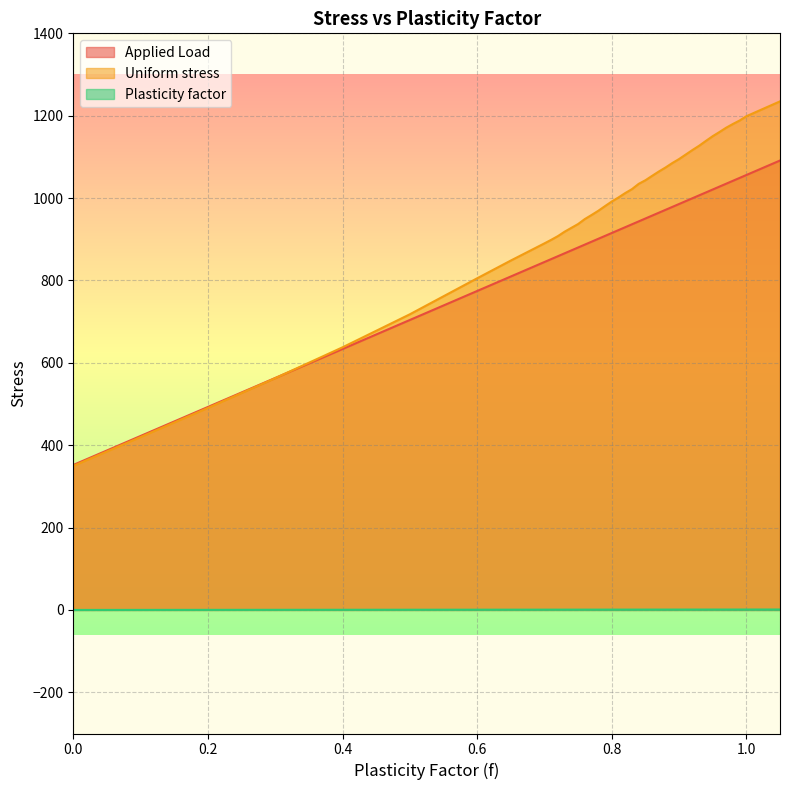

How many lines are shown in the chart?

3